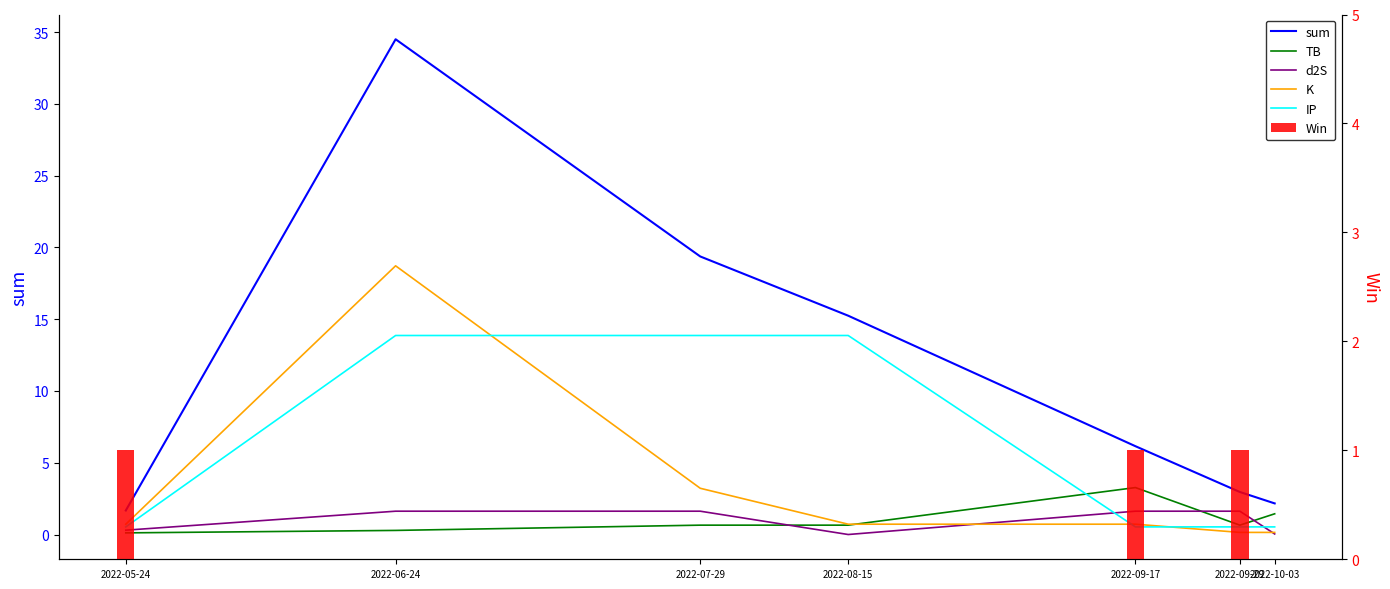

Between 2022-07-29 and 2022-09-17, which is larger?

2022-07-29